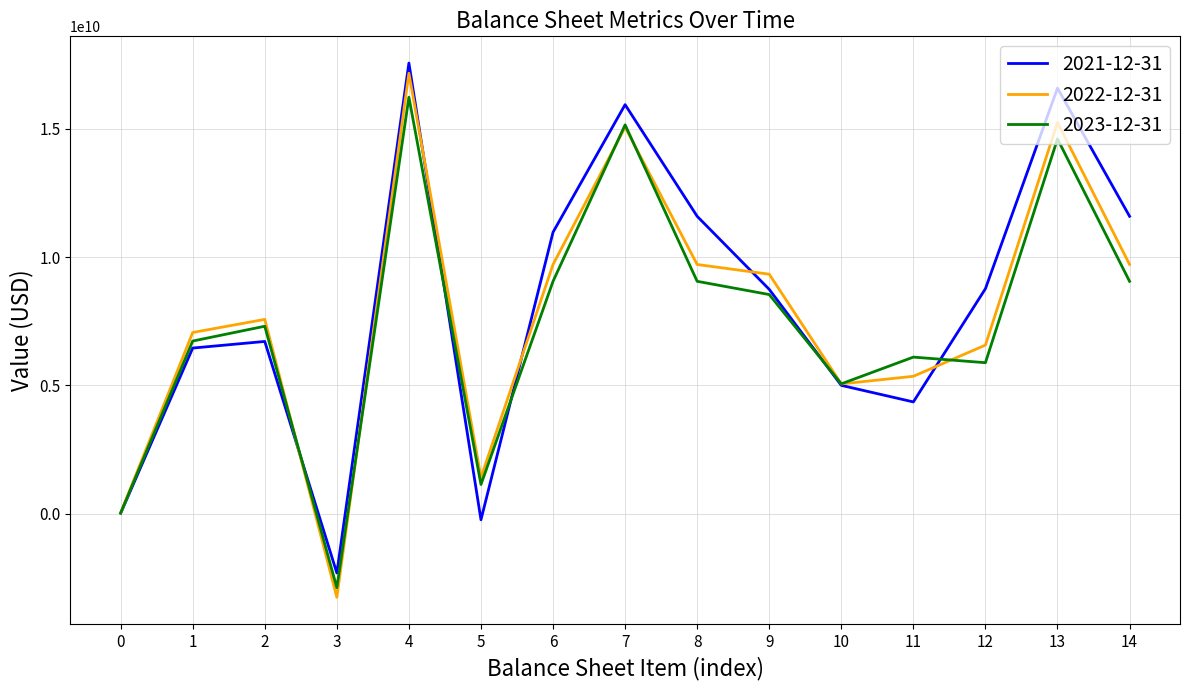

Which series changed the most between 3 and 9?

2022-12-31